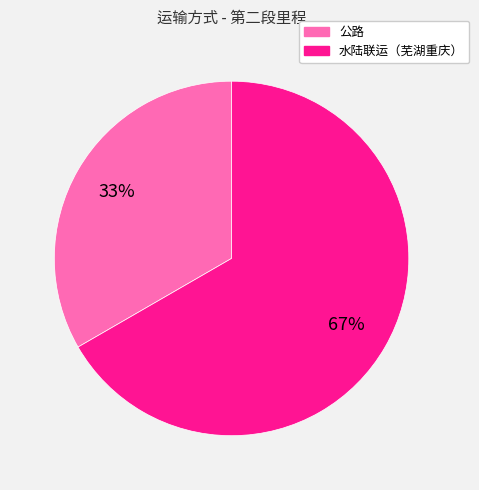

Rank the categories by value from highest to lowest.

水陆联运（芜湖重庆）, 公路